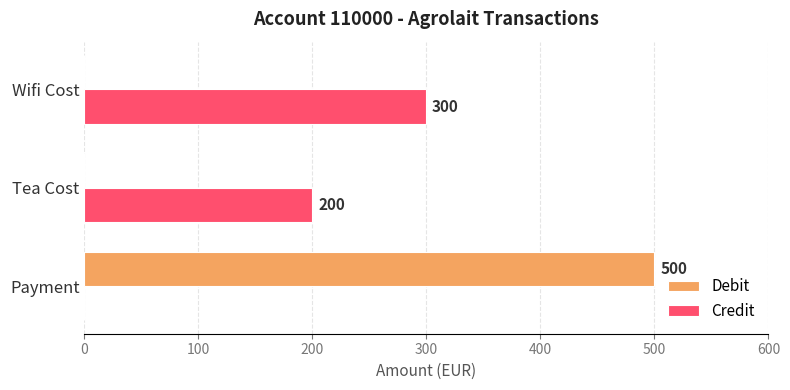

At which category is the sum across all series the highest?

Payment